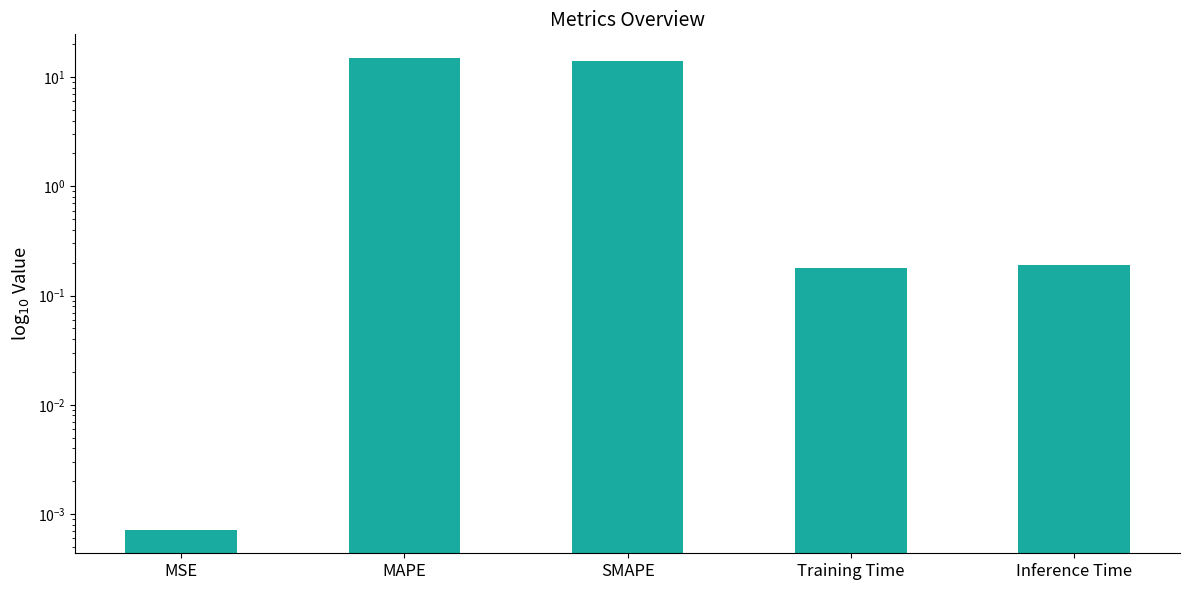

Does the chart contain any negative values?

No